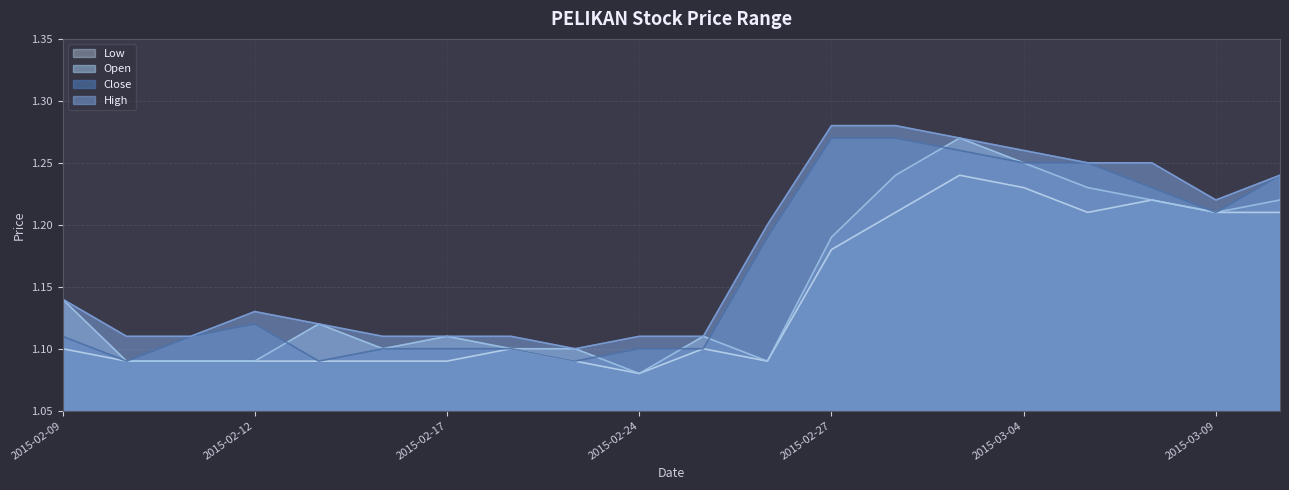

What is the value of the close point at the 17th from the left?

1.2